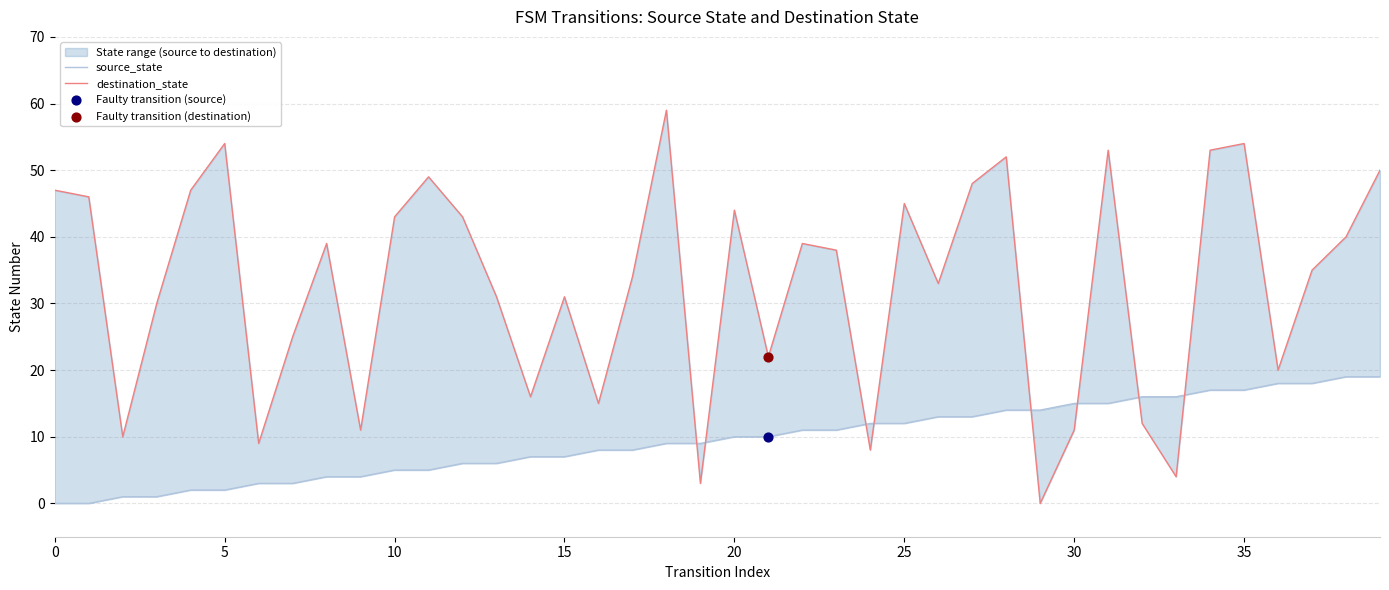

Which series reaches the minimum Y coordinate?

source_state